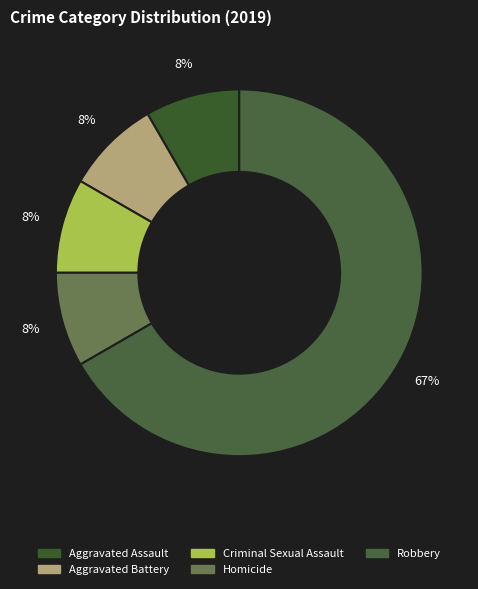

How many segments does this pie chart have?

5